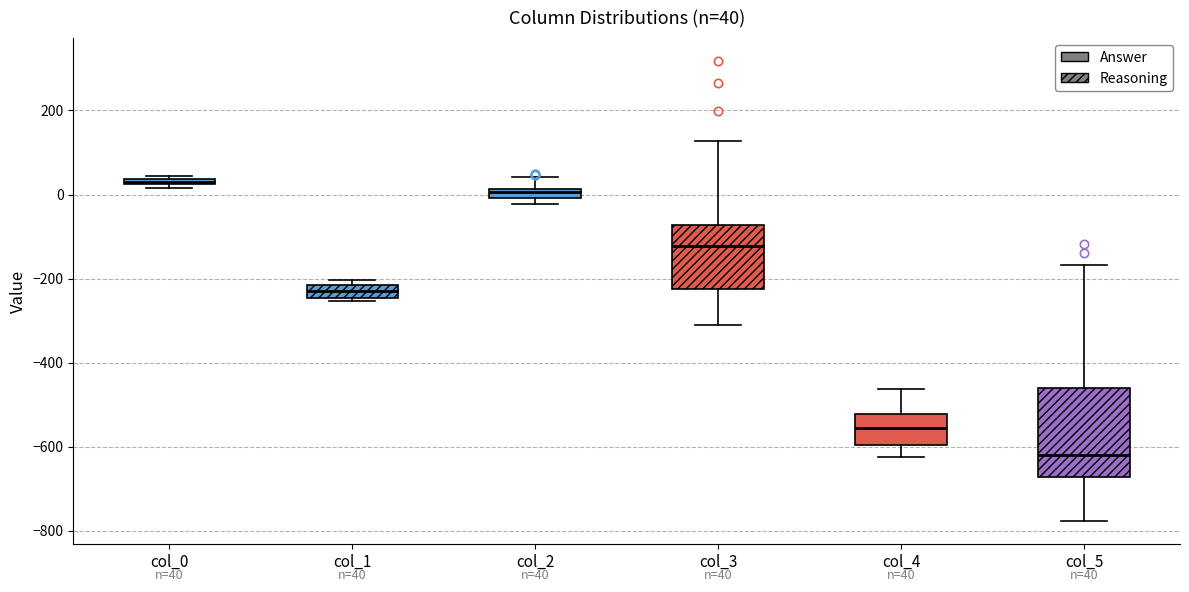

Which box has the lowest median line?

col_5